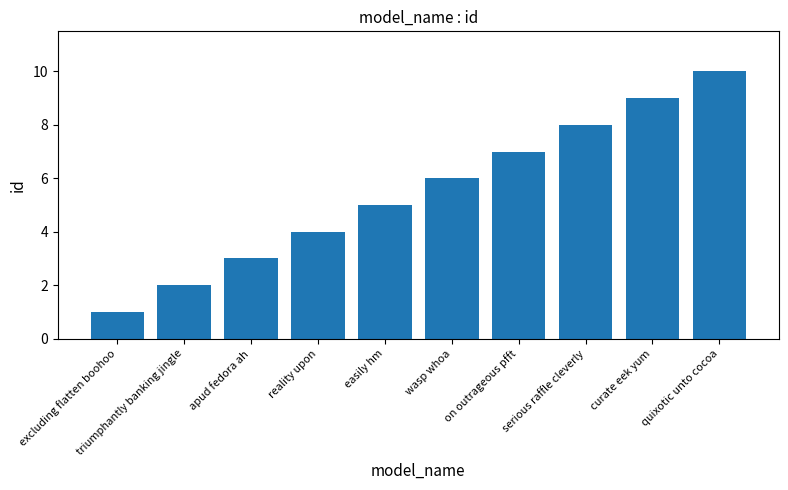

What is the average value?

6